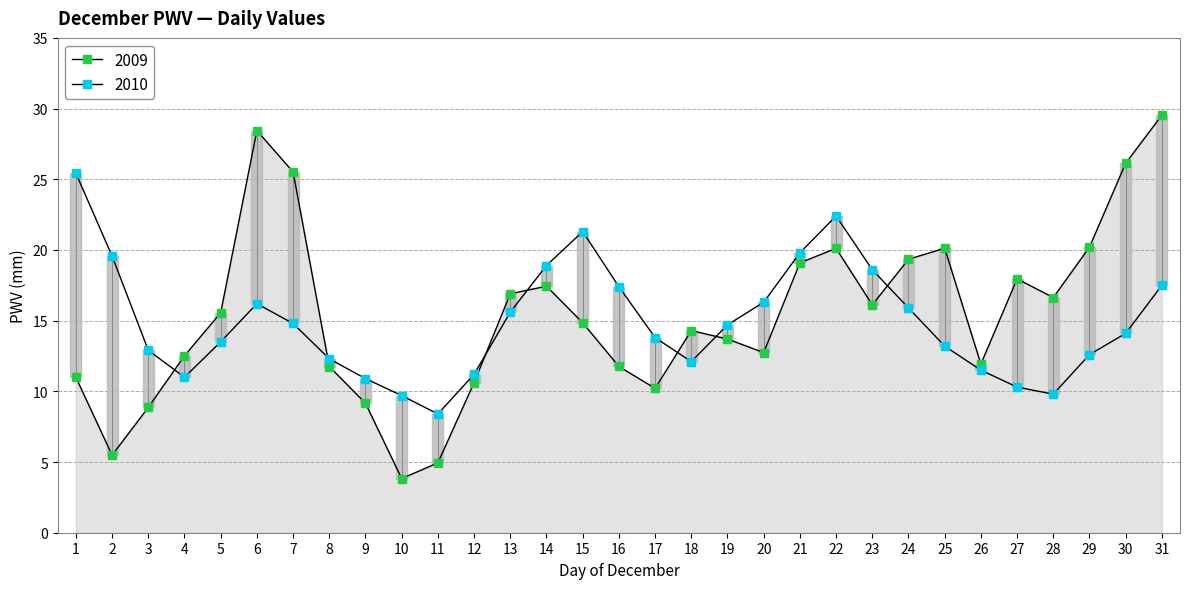

Which series ends up on top after the final intersection of 2010 and 2009?

2009